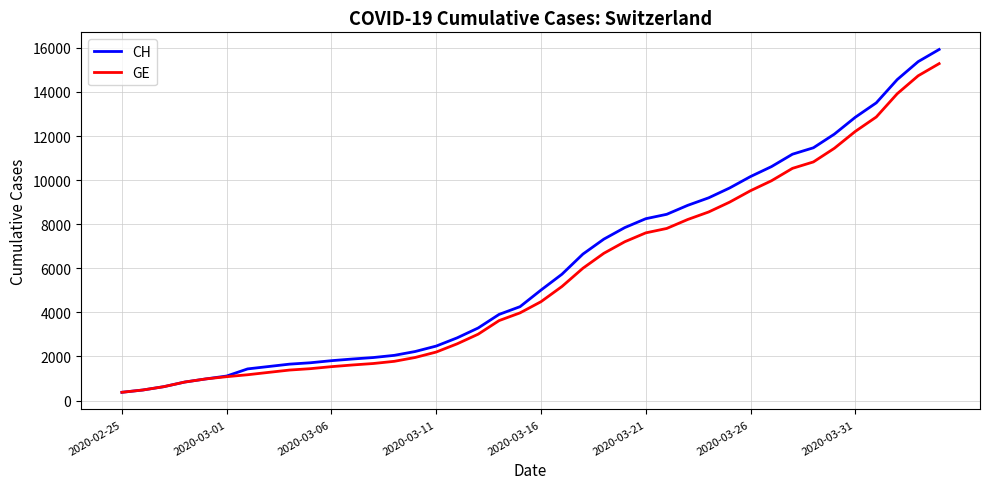

What is the maximum value for GE?

15284